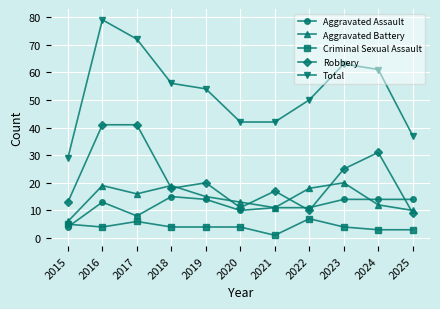

Which series has the largest range (max minus min)?

Total